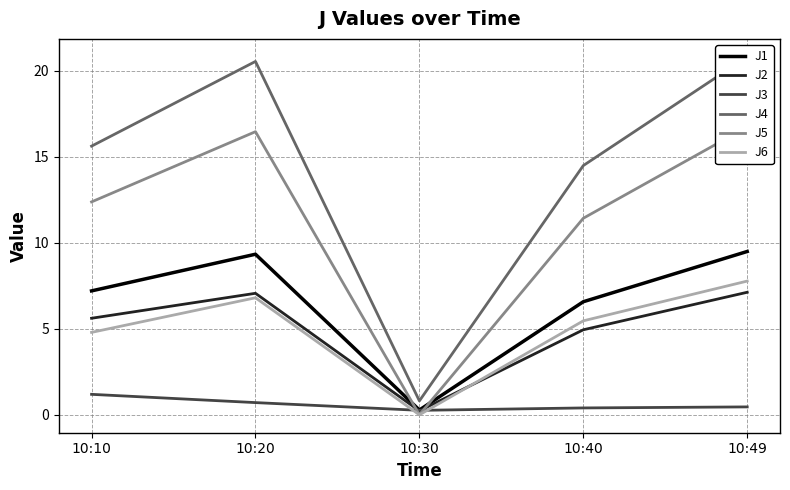

Reading right to left, what are all the values shown in this chart?

J1: 10:49=9.5	10:40=6.6	10:30=0.3	10:20=9.3	10:10=7.2
J2: 10:49=7.1	10:40=4.9	10:30=0.2	10:20=7.1	10:10=5.6
J3: 10:49=0.5	10:40=0.4	10:30=0.3	10:20=0.7	10:10=1.2
J4: 10:49=20.8	10:40=14.5	10:30=0.8	10:20=20.5	10:10=15.6
J5: 10:49=16.7	10:40=11.4	10:30=0.0	10:20=16.4	10:10=12.4
J6: 10:49=7.8	10:40=5.5	10:30=0.0	10:20=6.8	10:10=4.8